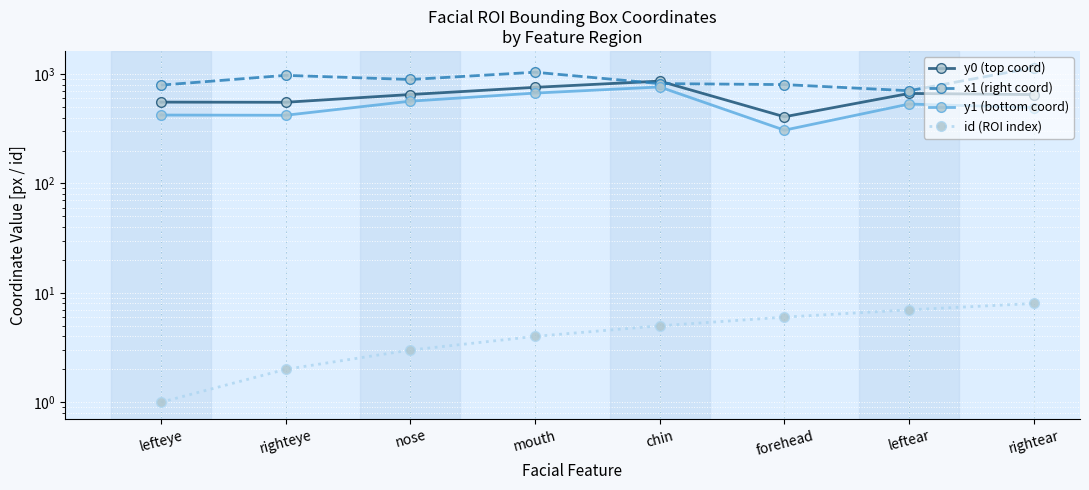

Which category has the lowest value in the y1 (bottom coord) series?

forehead